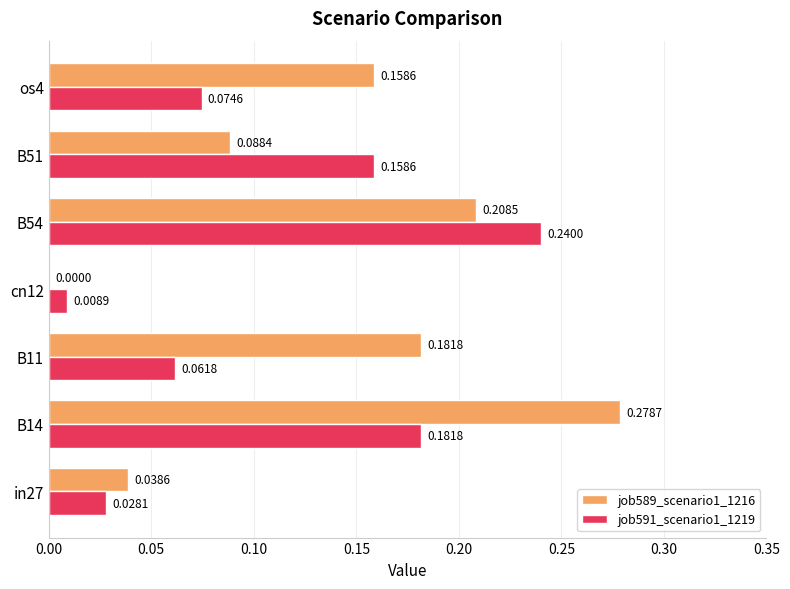

Which series has the largest total across all categories?

job589_scenario1_1216